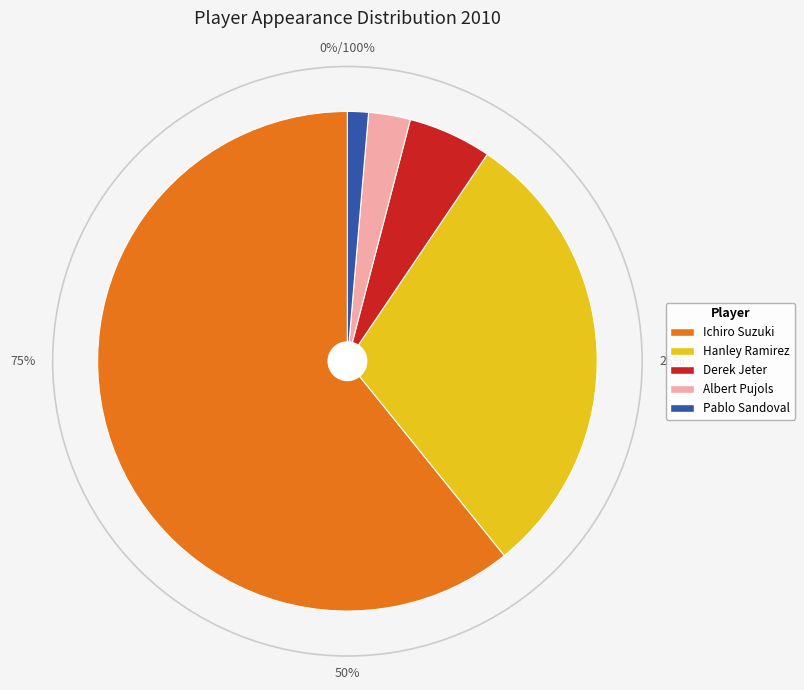

Which slice is the largest?

Ichiro Suzuki